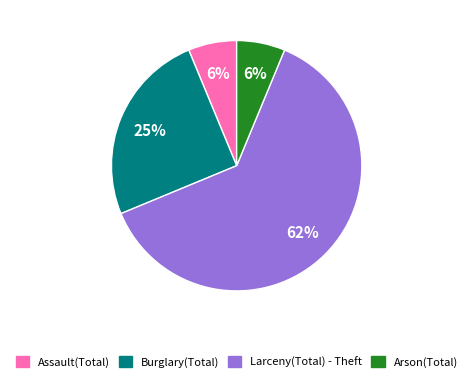

What is the largest slice in the pie chart?

Larceny(Total) - Theft